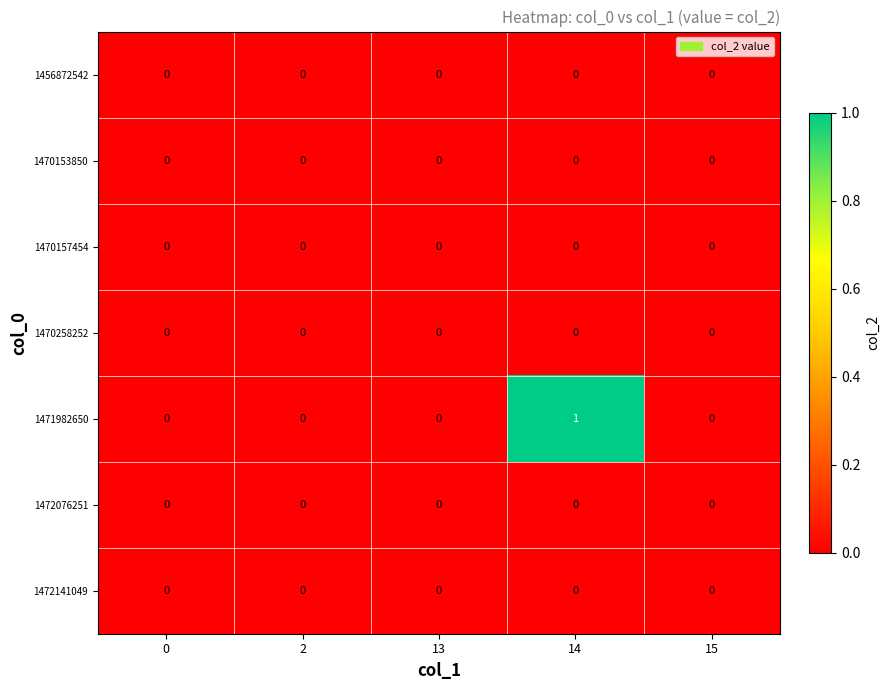

Which label corresponds to the largest value in the chart?

14